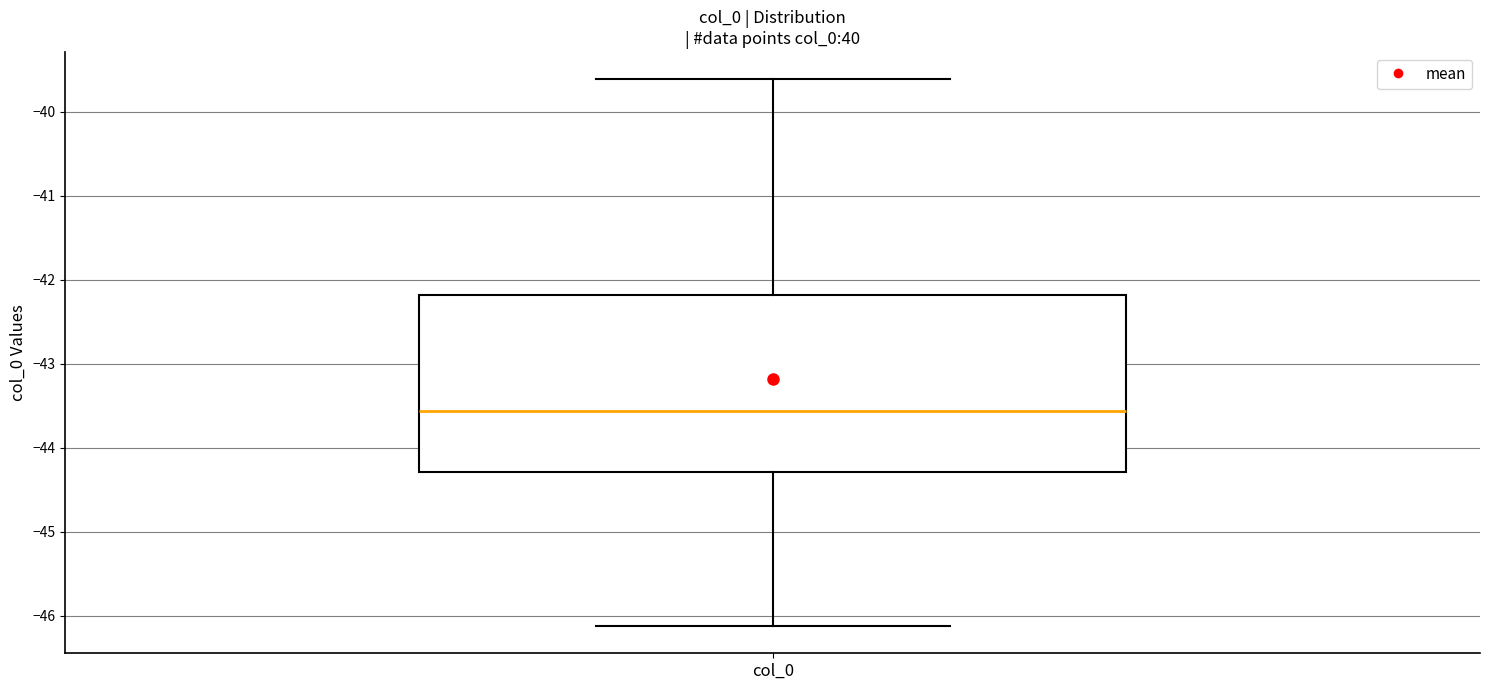

Transcribe this box plot: give where the median line is, the range the box spans, and where the two whiskers end, as read against the y-axis. The values are not printed on the chart, so give them approximately, as read against the axis.

median -43.6, box -44.3 to -42.2, whiskers -46.1 to -39.6